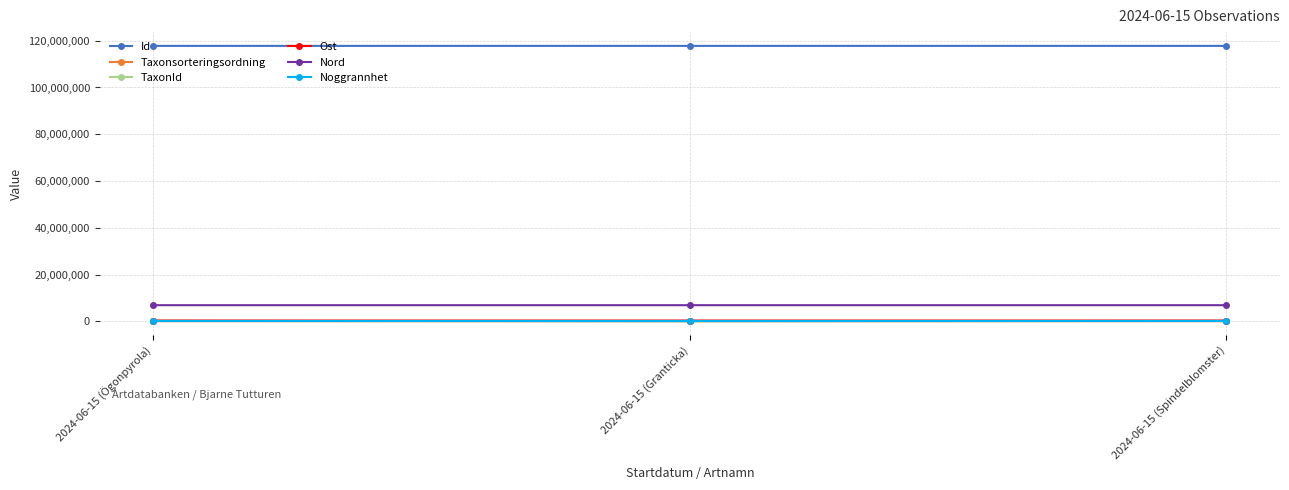

What is the difference between the maximum and minimum values in the Id series?

182